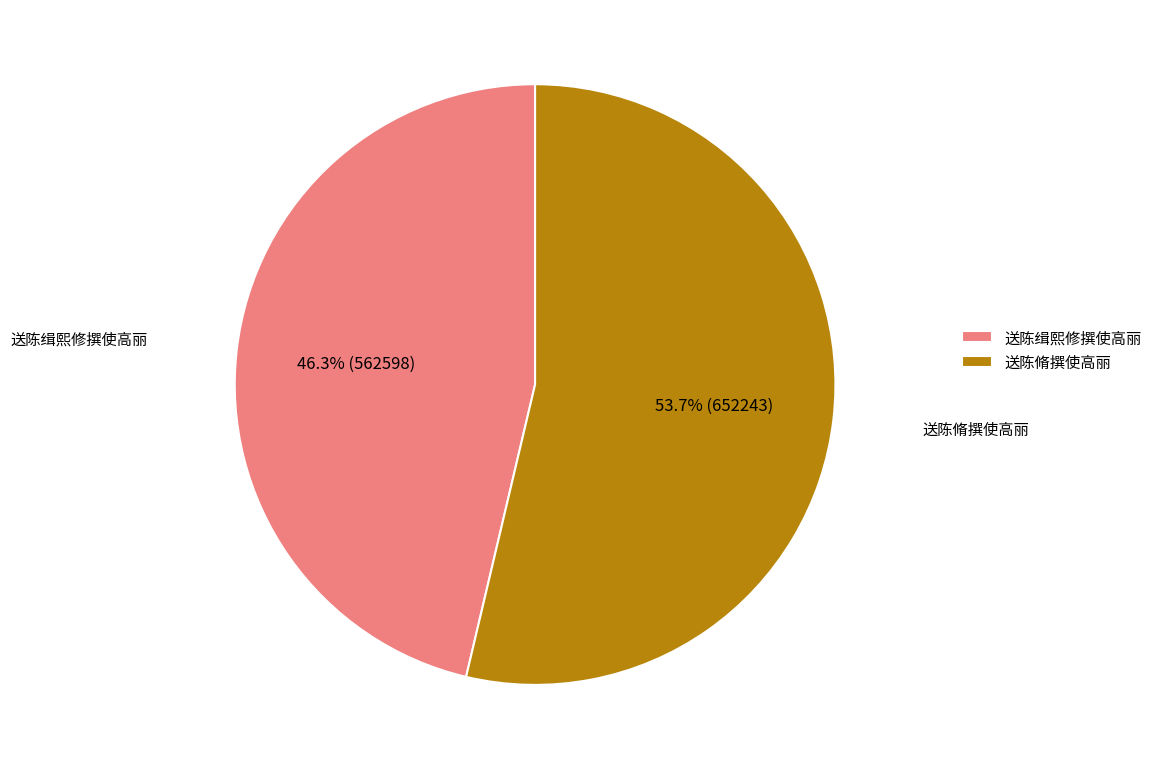

To the nearest percent, what is the difference between the largest and smallest slice percentages?

7%